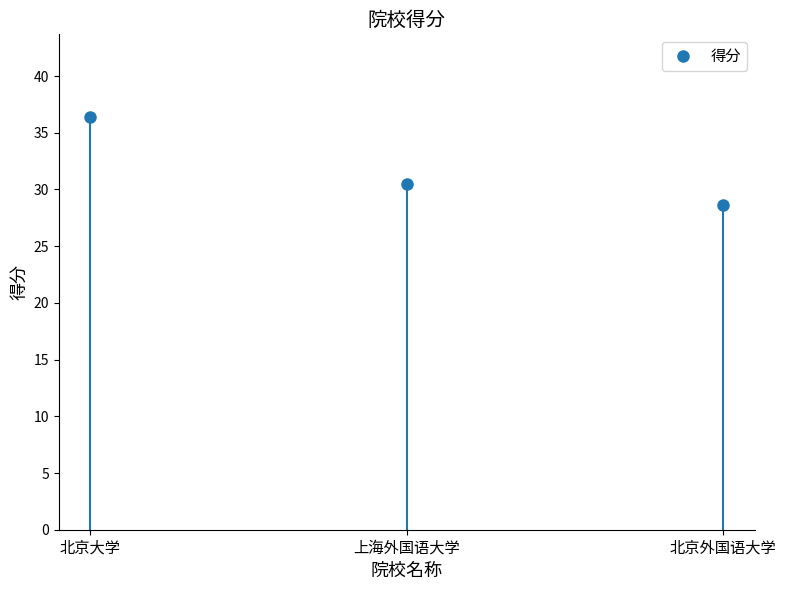

True or false: the data shows 44.0 at 上海外国语大学.

False